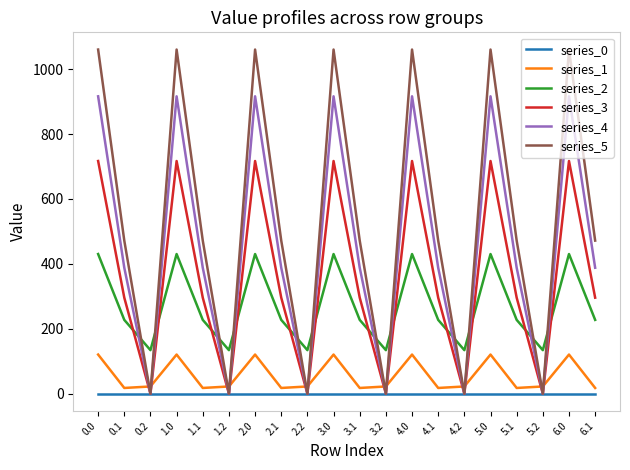

What is the average value of the series_2 series?

270.5